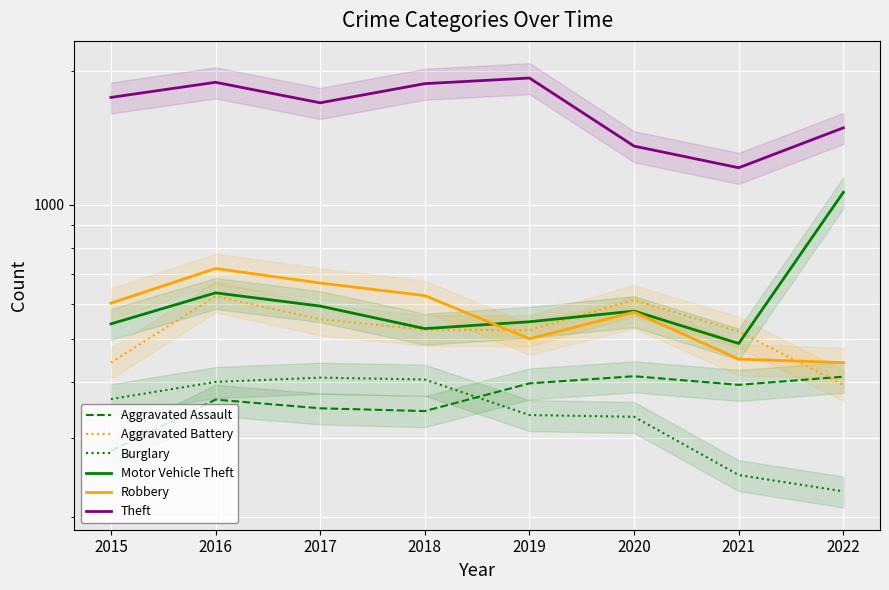

What is the lowest value of the Aggravated Assault series?

281